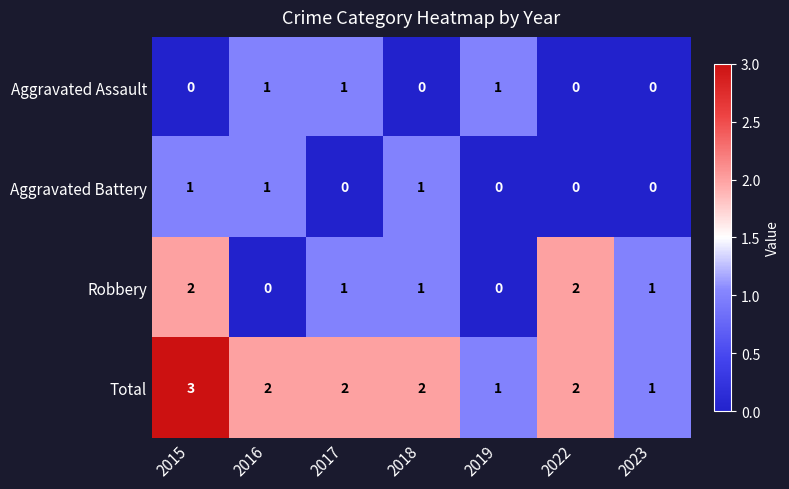

What is the maximum value shown in the chart?

3